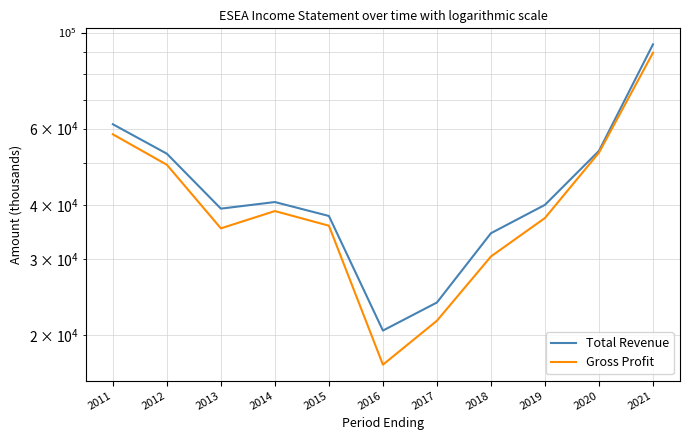

What is the difference between the highest and lowest values at 2020?

500